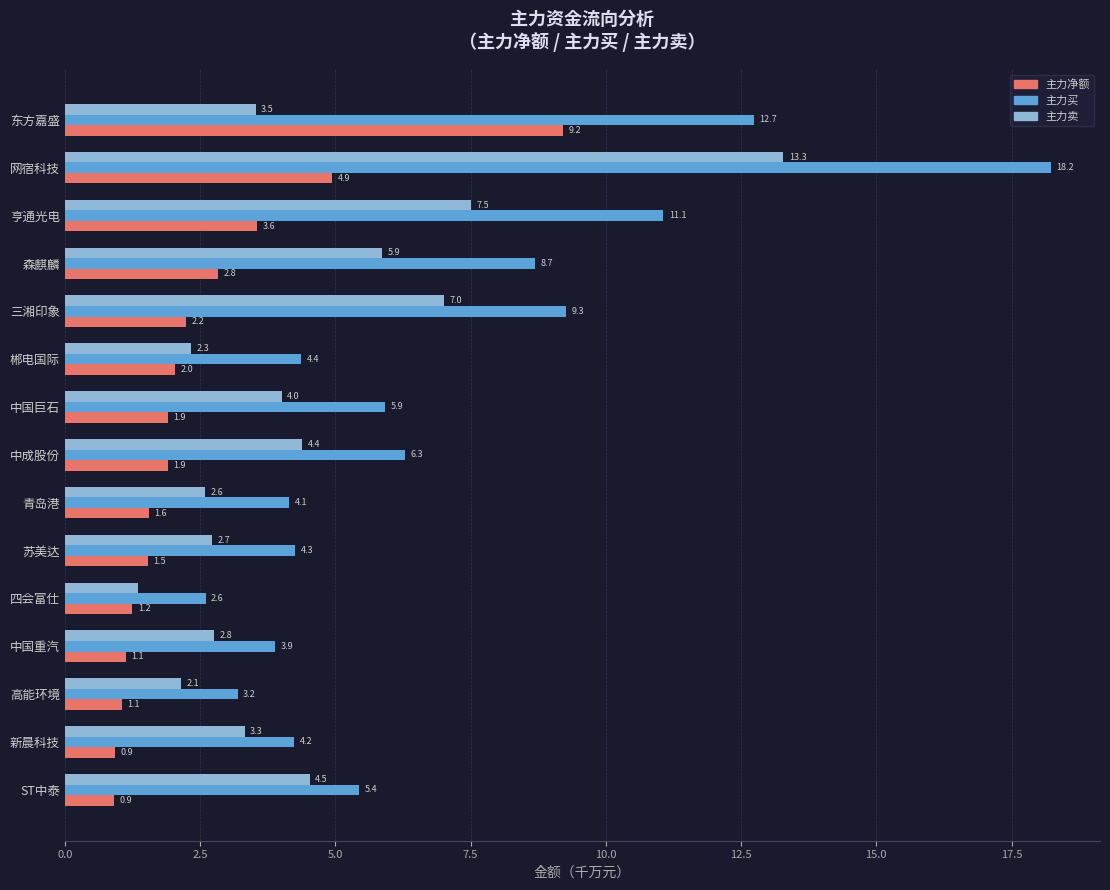

At which category is the sum across all series the highest?

网宿科技